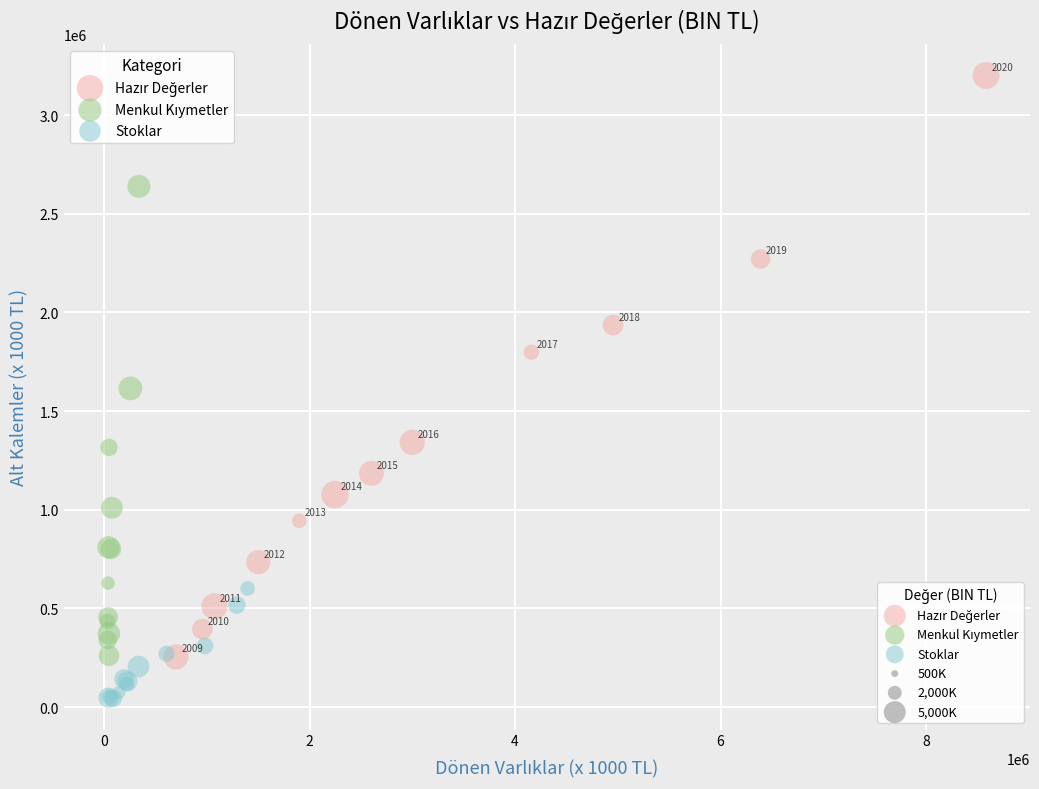

Which series reaches the minimum Y coordinate?

Stoklar